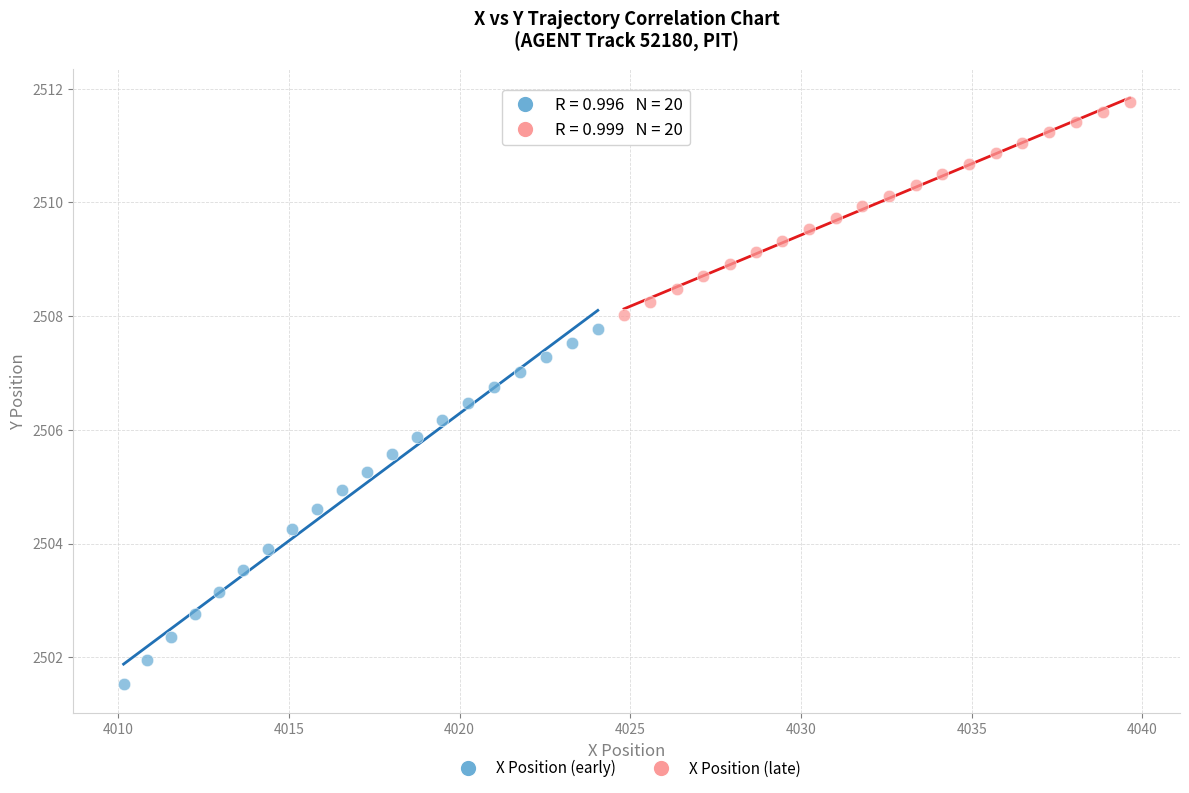

Which series has the widest spread of Y values?

X Position (early)